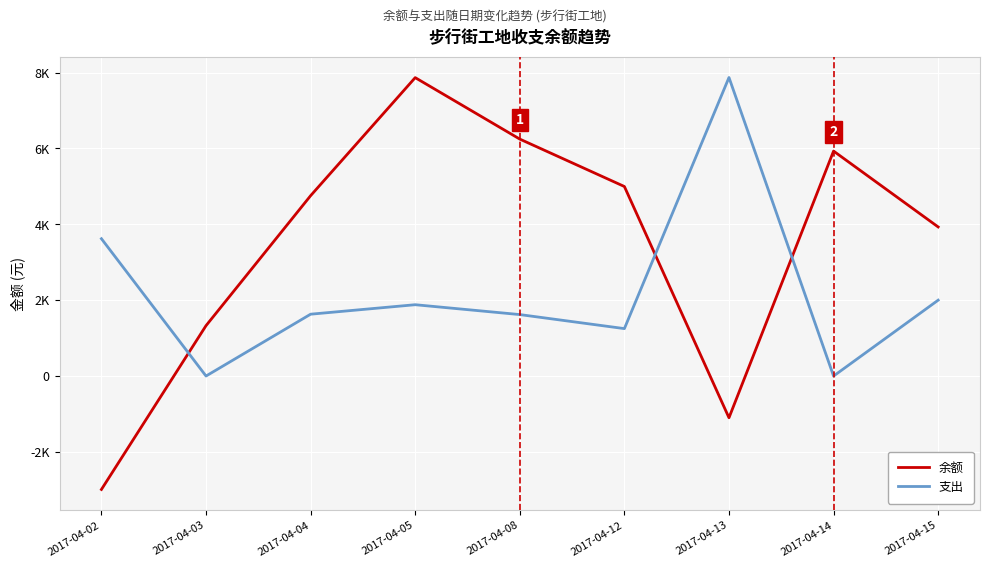

Which category has the highest value across all series?

2017-04-13